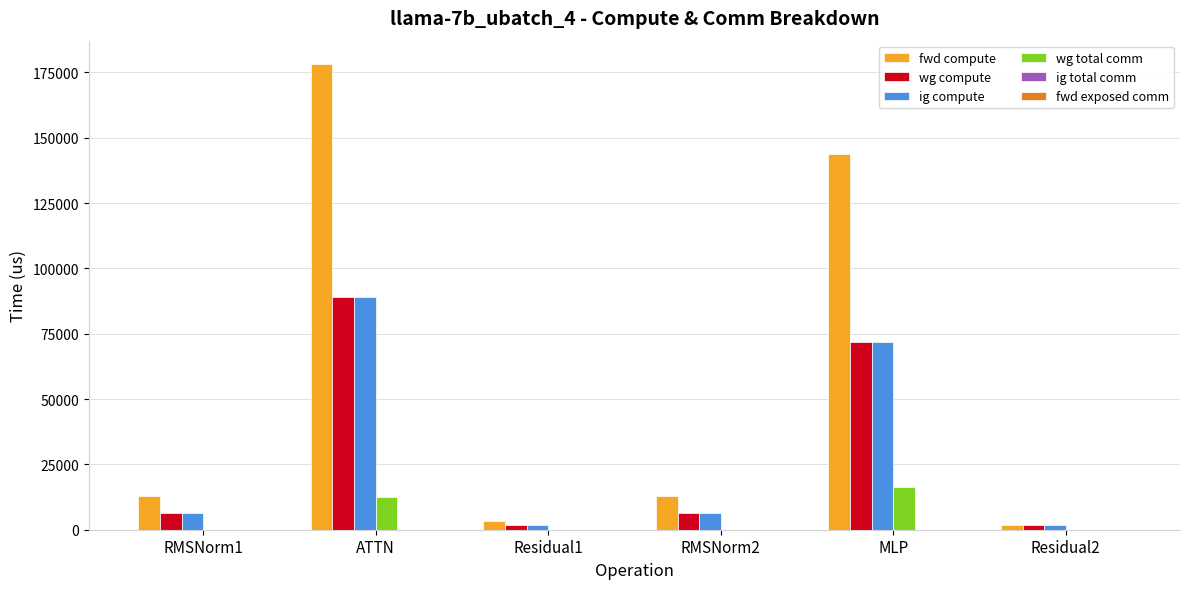

Which category has the highest value in the ig compute series?

ATTN